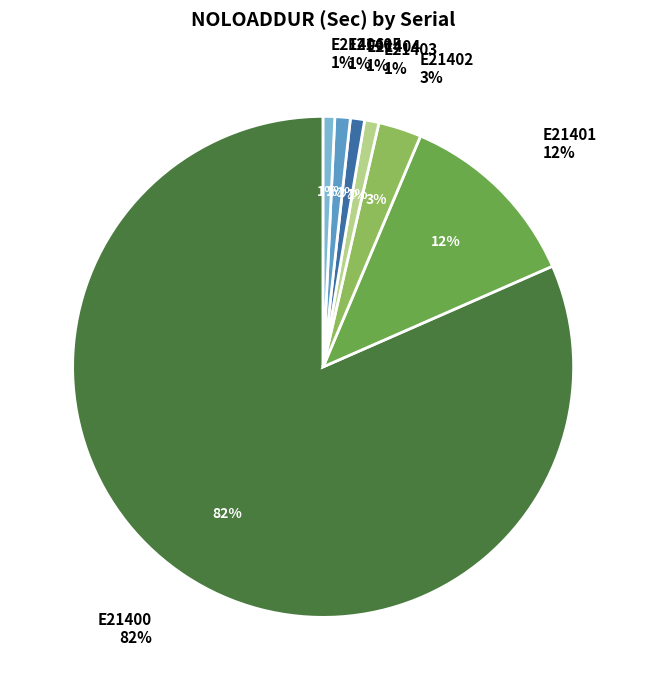

True or false: E21401 accounts for 12% of the total.

True